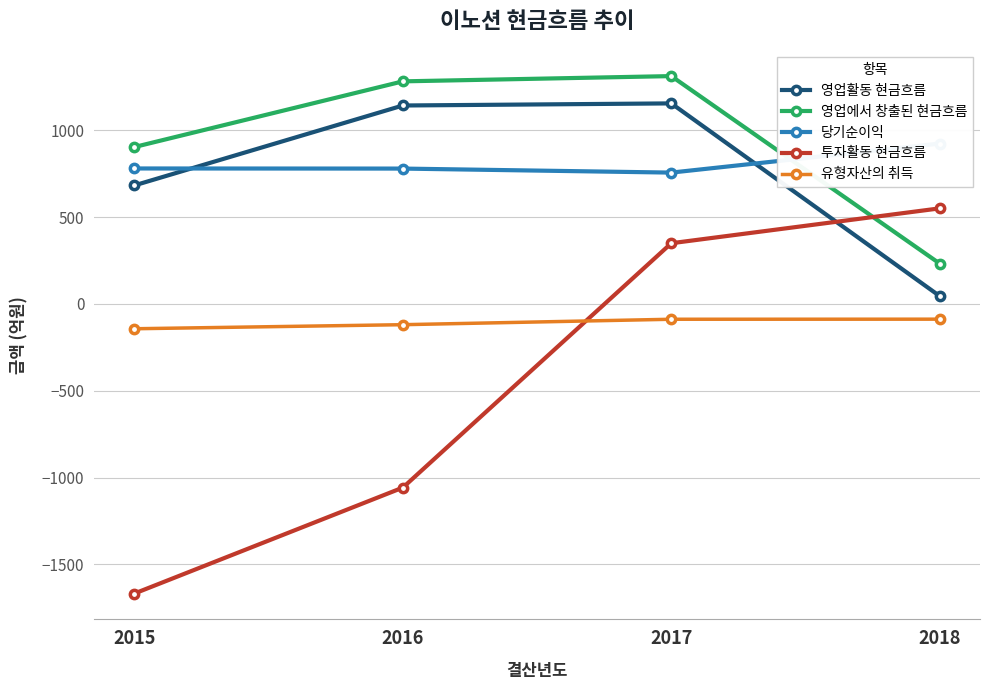

What is the value of the 당기순이익 point at the 2nd from the left?

779.7